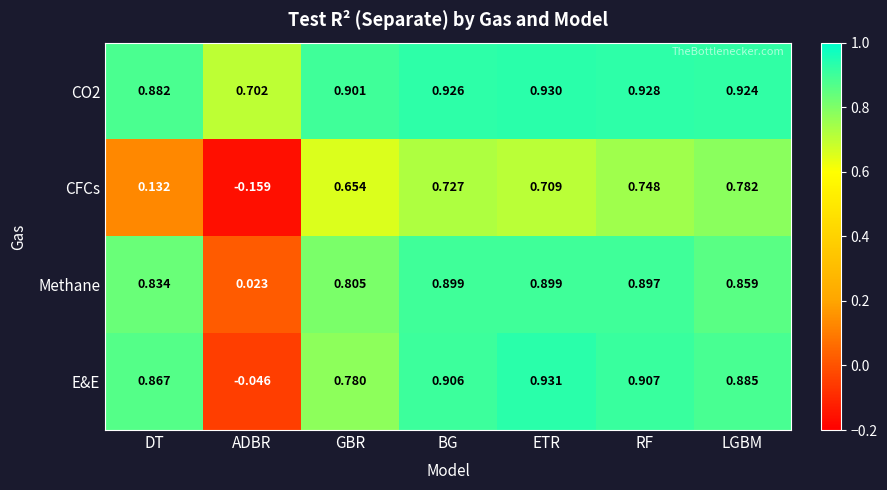

List the labels in order of E&E value, largest first.

ETR, RF, BG, LGBM, DT, GBR, ADBR